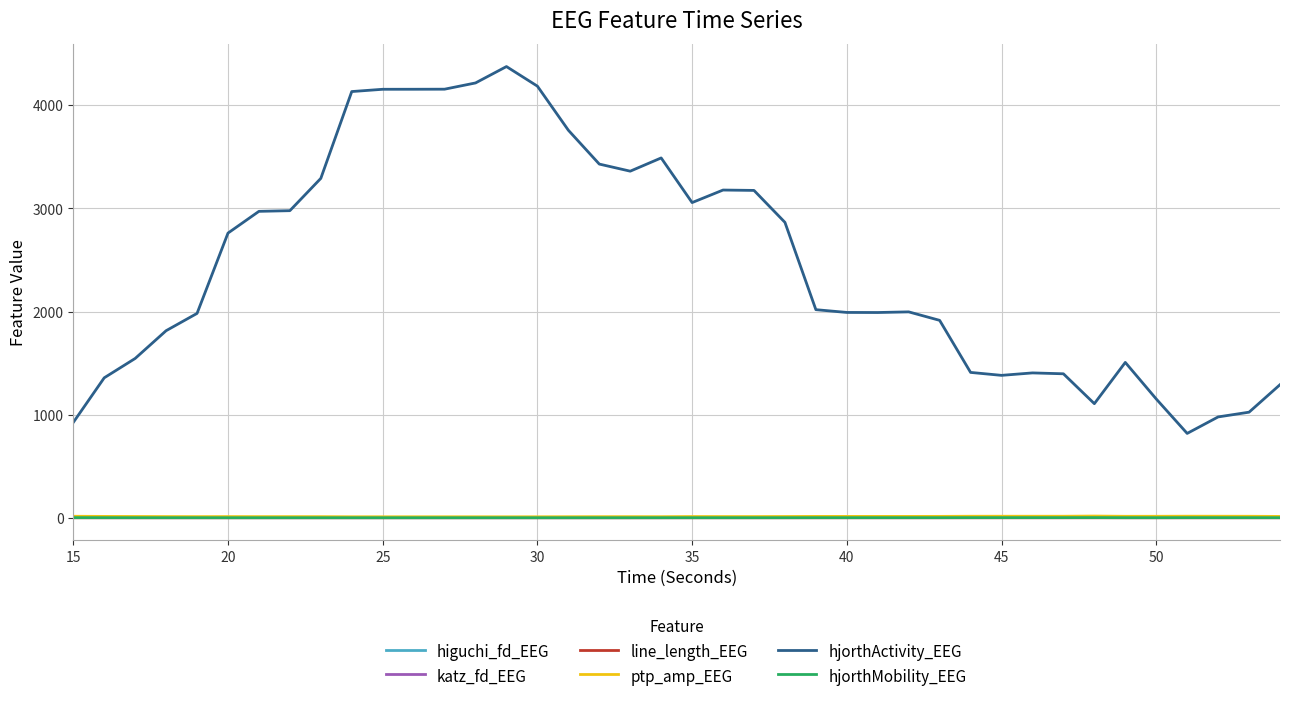

Which series has the largest total across all categories?

hjorthActivity_EEG